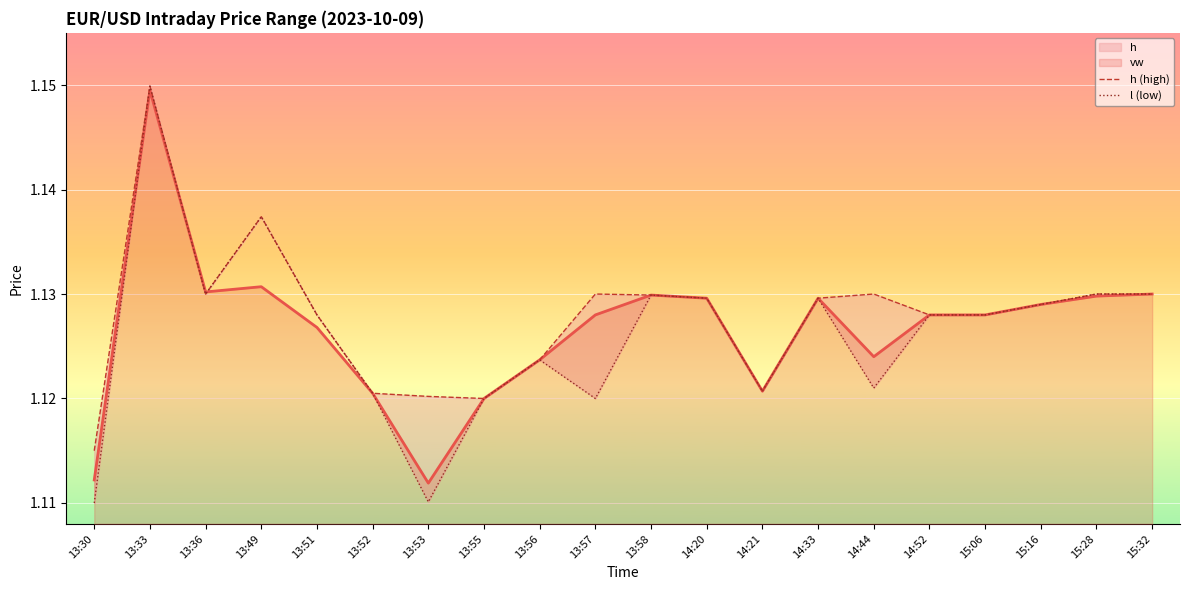

What is the minimum value for h (high)?

1.1